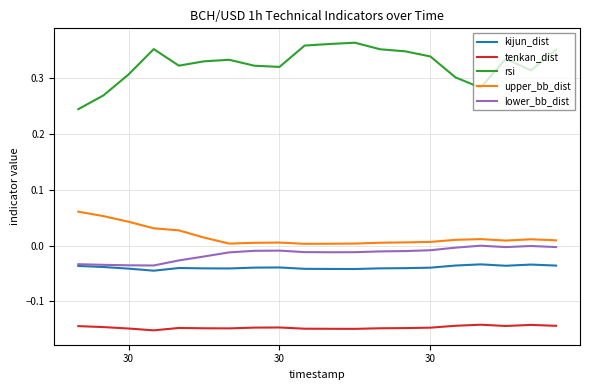

Which series has the widest spread of values?

rsi